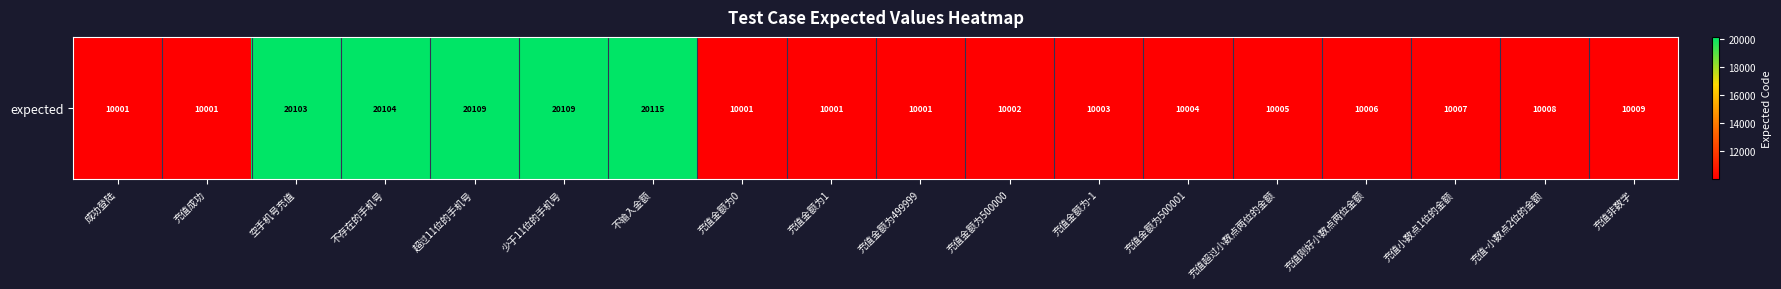

Rank the categories by value from lowest to highest.

成功登陆, 充值成功, 充值金额为0, 充值金额为1, 充值金额为499999, 充值金额为500000, 充值金额为-1, 充值金额为500001, 充值超过小数点两位的金额, 充值刚好小数点两位金额, 充值小数点1位的金额, 充值-小数点2位的金额, 充值非数字, 空手机号充值, 不存在的手机号, 超过11位的手机号, 少于11位的手机号, 不输入金额